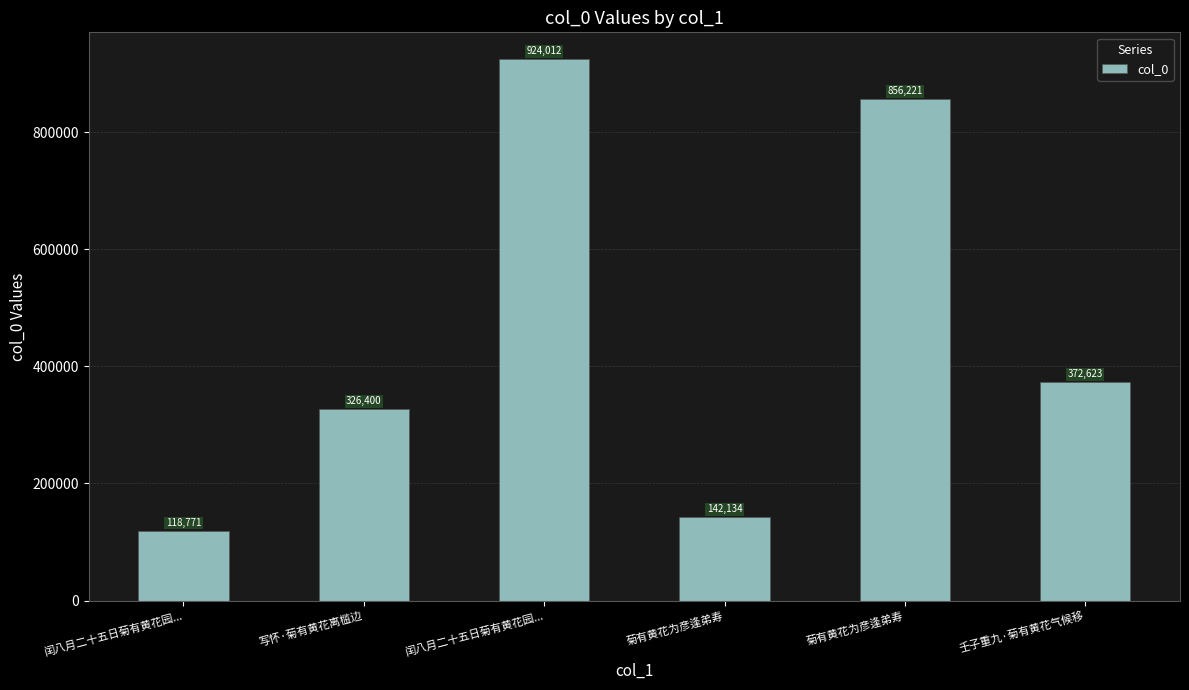

Where does the data first go above 372623?

闰八月二十五日菊有黄花园...